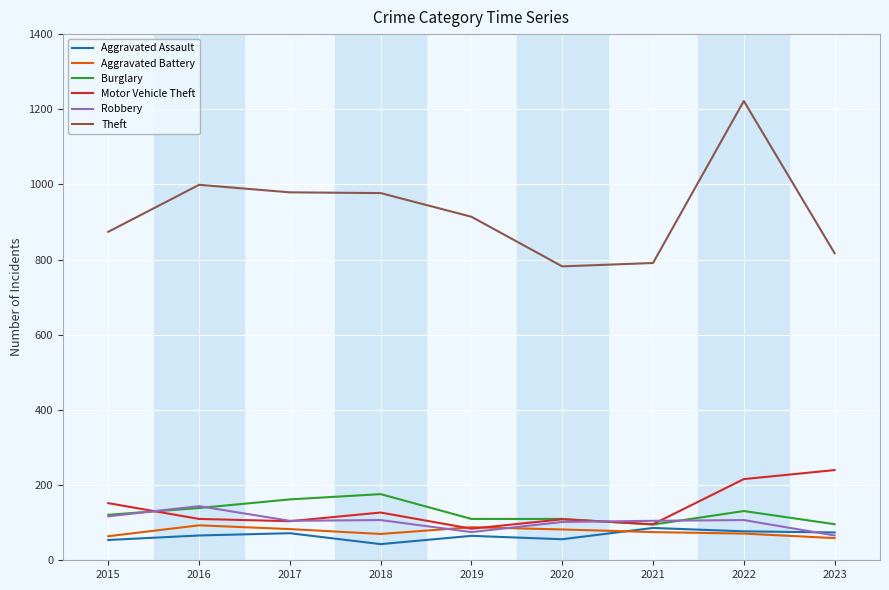

How many lines are shown in the chart?

6